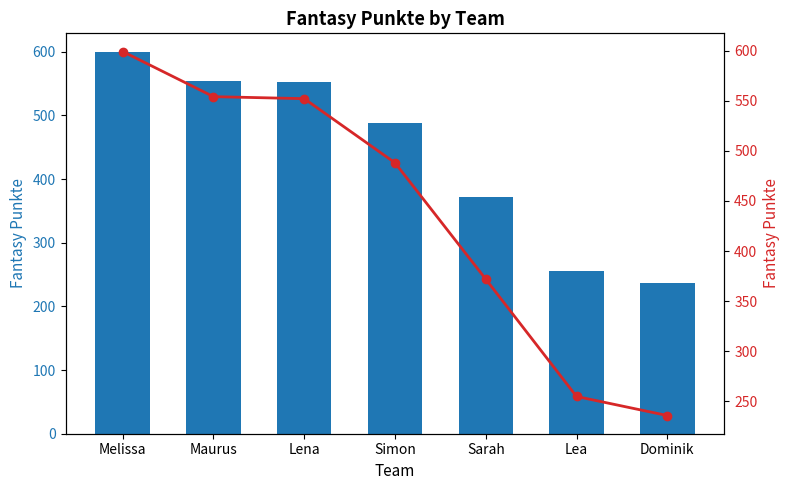

At how many categories does at least one series exceed 300?

5